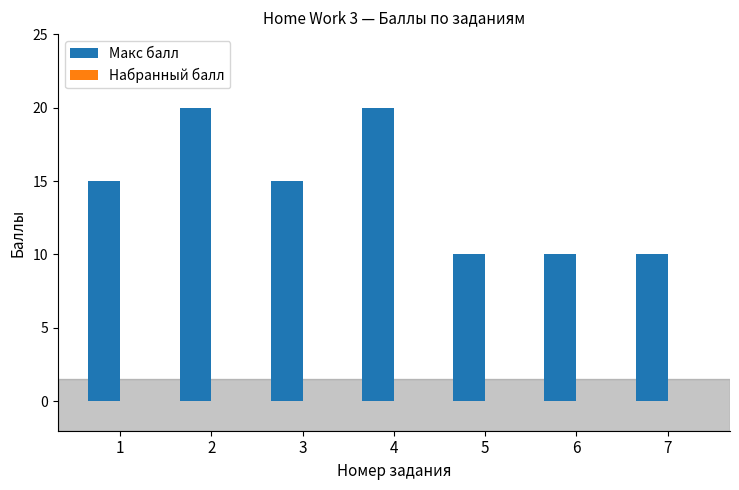

What is the difference between the maximum and minimum values?

10